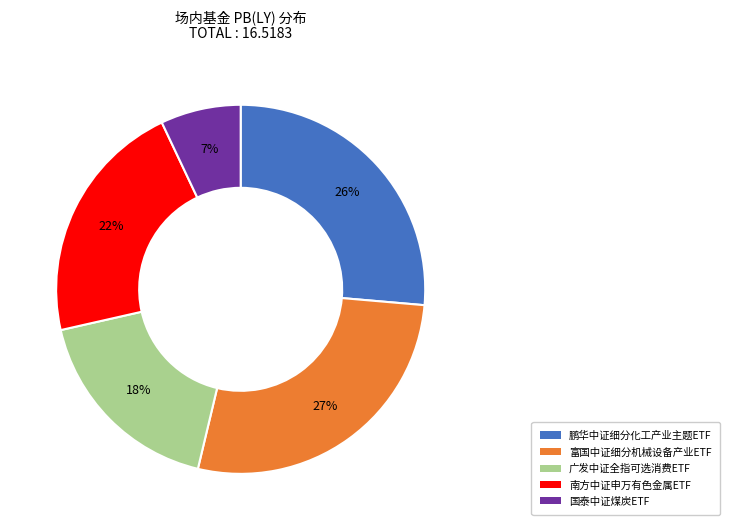

Which slice is the smallest?

国泰中证煤炭ETF